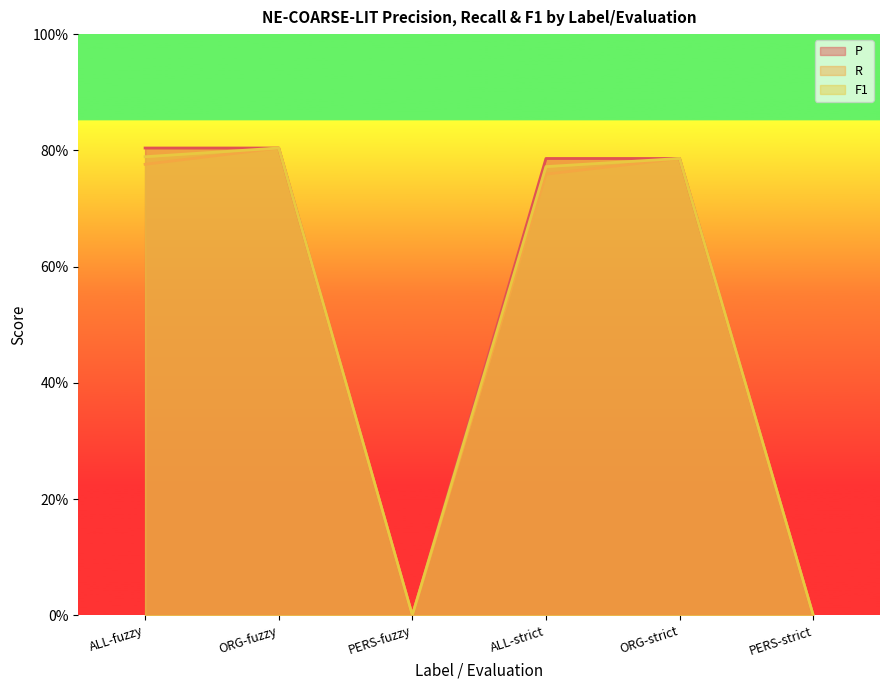

Reading left to right, list all the values displayed in this chart.

P: 0.8	0.8	0.0	0.8	0.8	0.0
R: 0.8	0.8	0.0	0.8	0.8	0.0
F1: 0.8	0.8	0.0	0.8	0.8	0.0